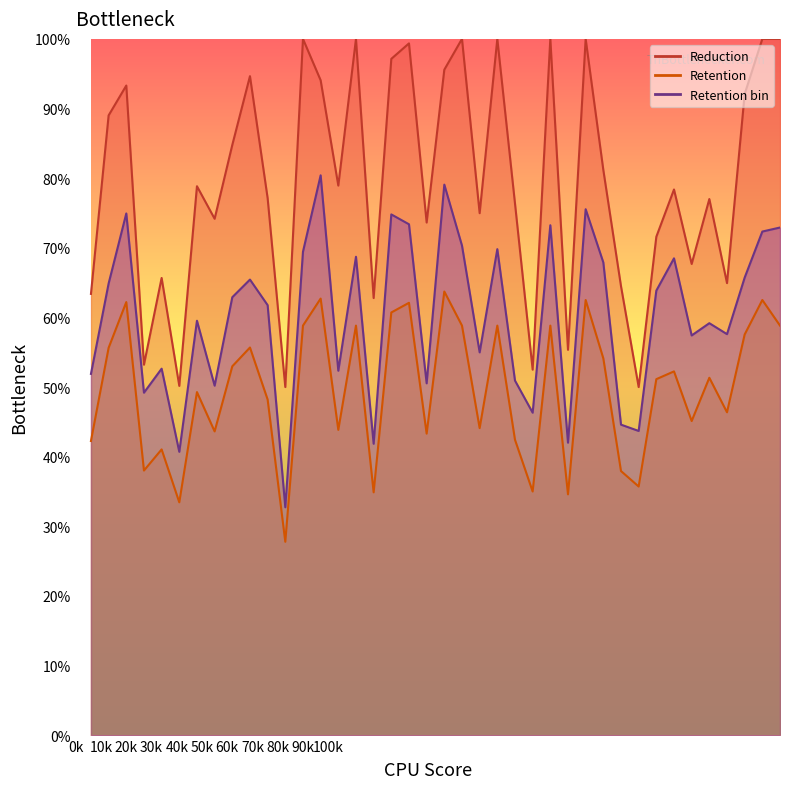

At which category does the chart reach its peak across all series?

272